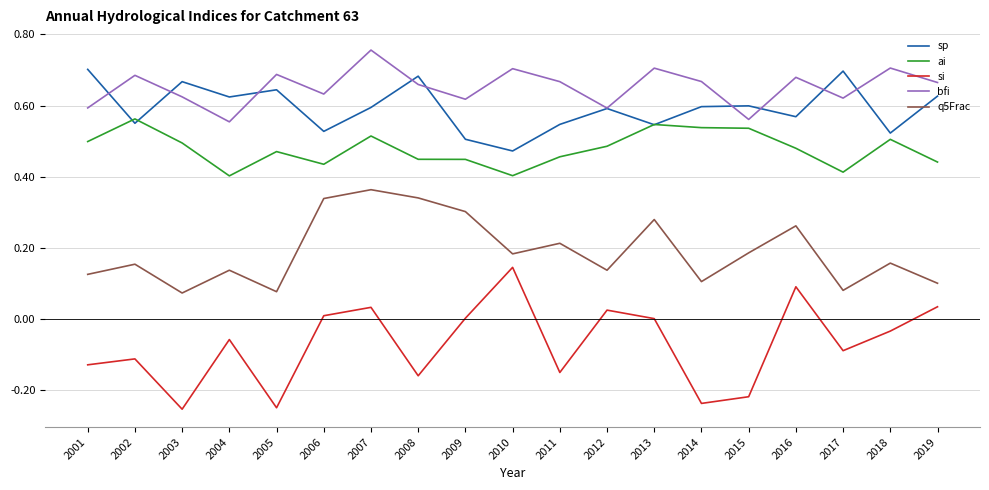

What is the total value across all series at 2011?

1.7